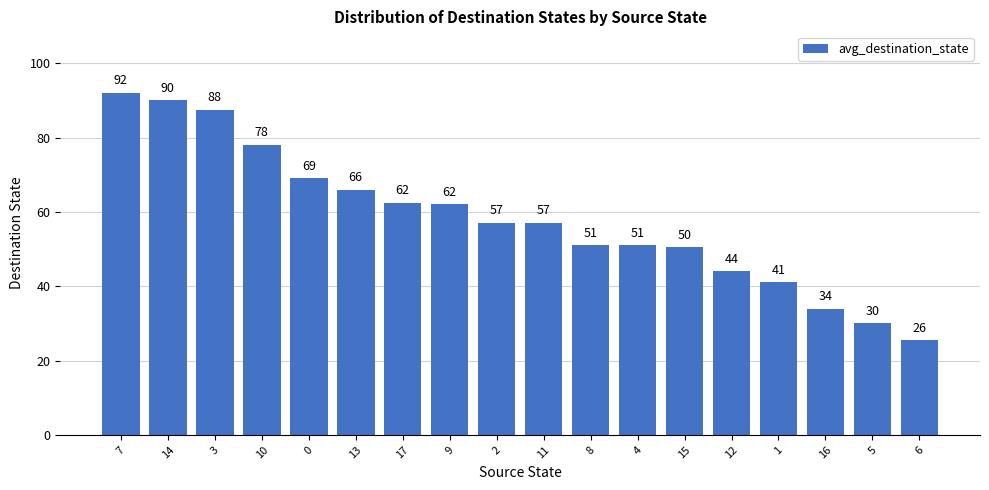

What is the average value?

58.2